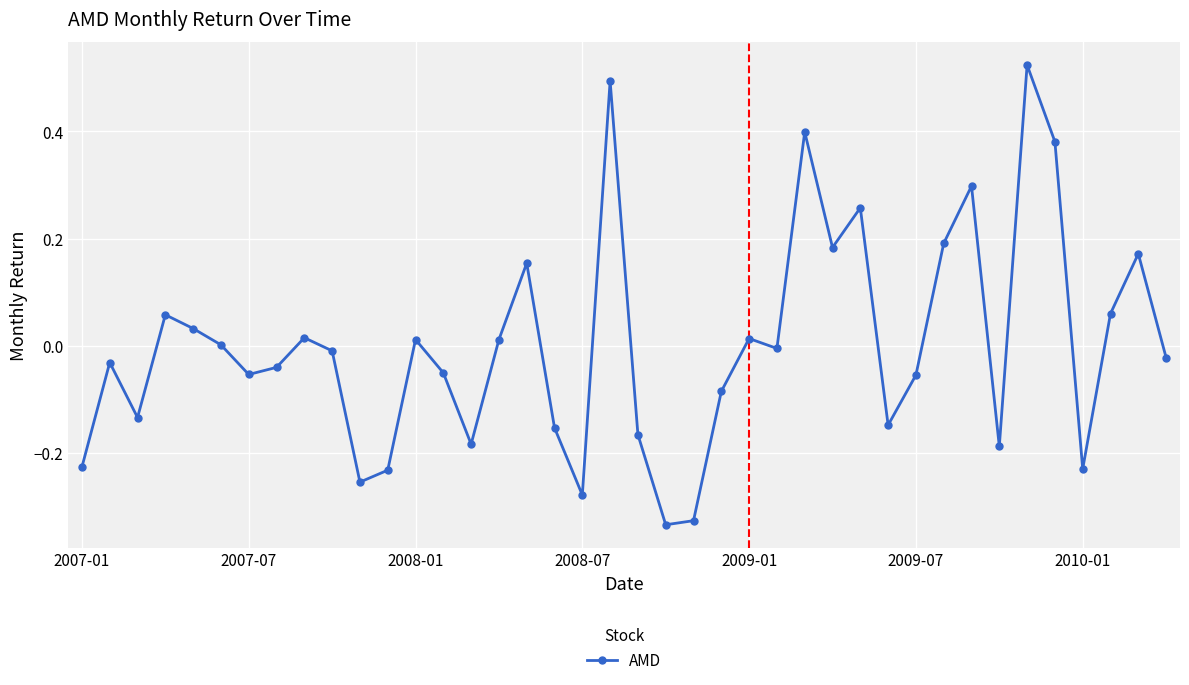

What is the difference between the maximum and minimum values?

0.9